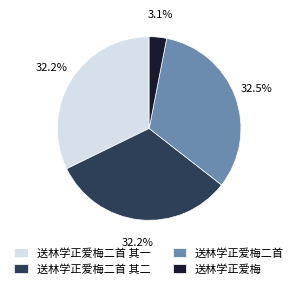

What is the smallest slice in the pie chart?

送林学正爱梅